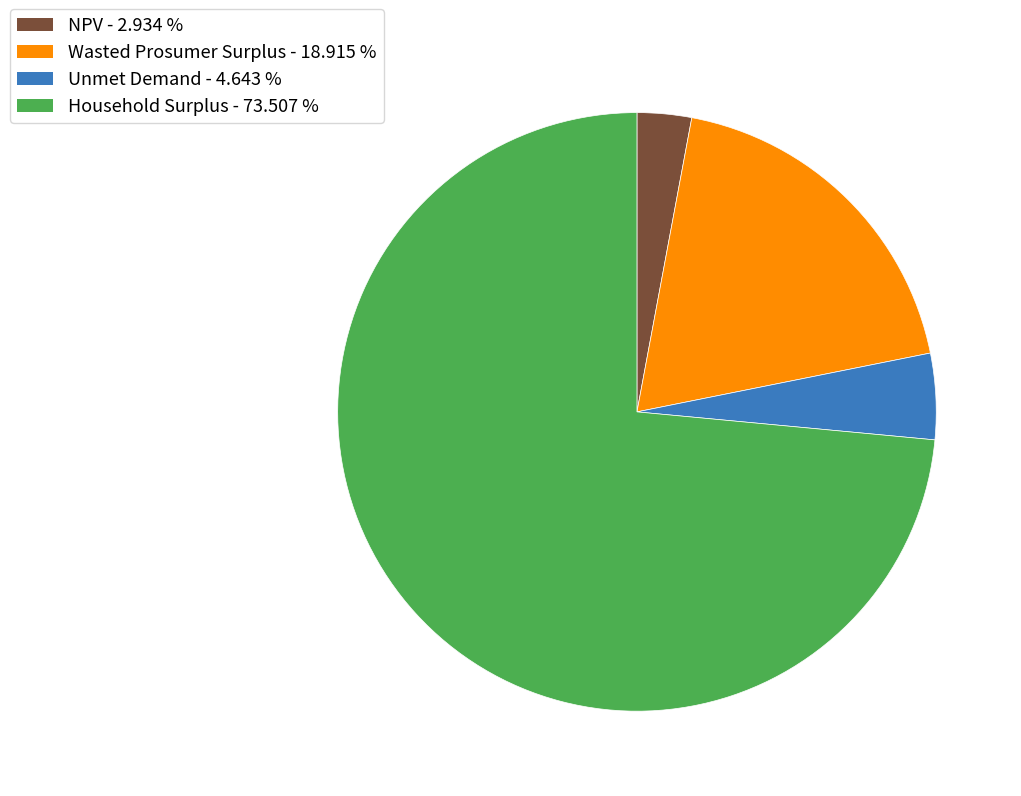

Rank the categories by value from lowest to highest.

NPV, Unmet Demand, Wasted Prosumer Surplus, Household Surplus